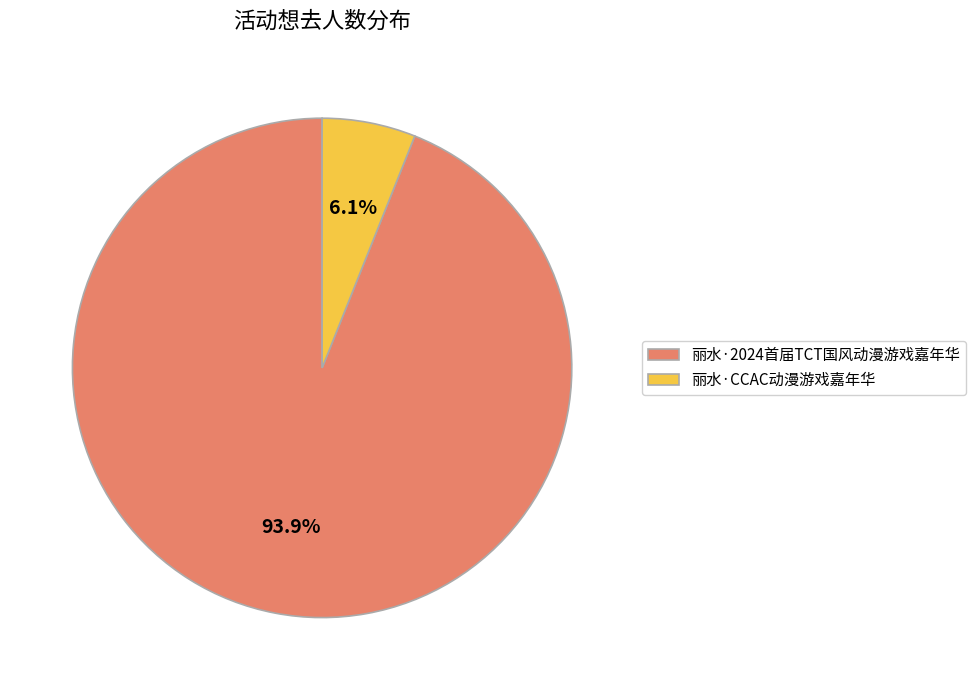

Approximately how many times larger is the value at 丽水·CCAC动漫游戏嘉年华 compared to 丽水·2024首届TCT国风动漫游戏嘉年华?

0.1